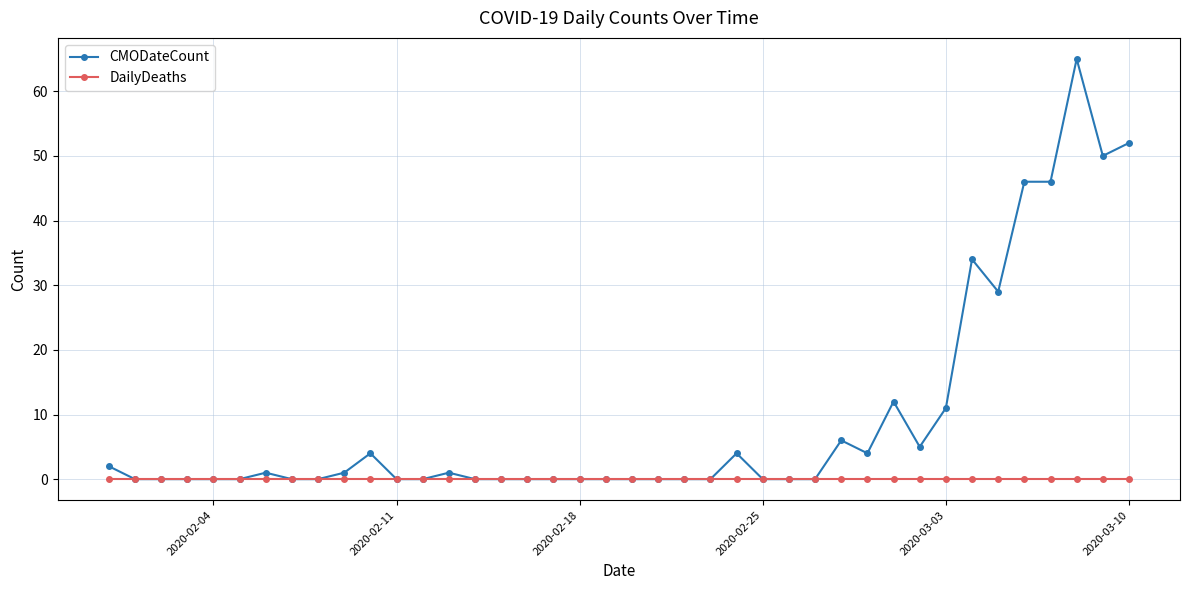

Reading left to right, what are all the values shown in this chart?

CMODateCount: 2	0	0	0	0	0	1	0	0	1	4	0	0	1	0	0	0	0	0	0	0	0	0	0	4	0	0	0	6	4	12	5	11	34	29	46	46	65	50	52
DailyDeaths: 0	0	0	0	0	0	0	0	0	0	0	0	0	0	0	0	0	0	0	0	0	0	0	0	0	0	0	0	0	0	0	0	0	0	0	0	0	0	0	0